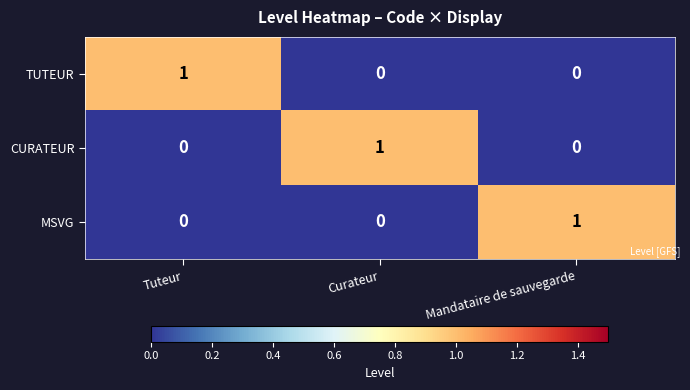

Which category has the highest value in the MSVG series?

Mandataire de sauvegarde